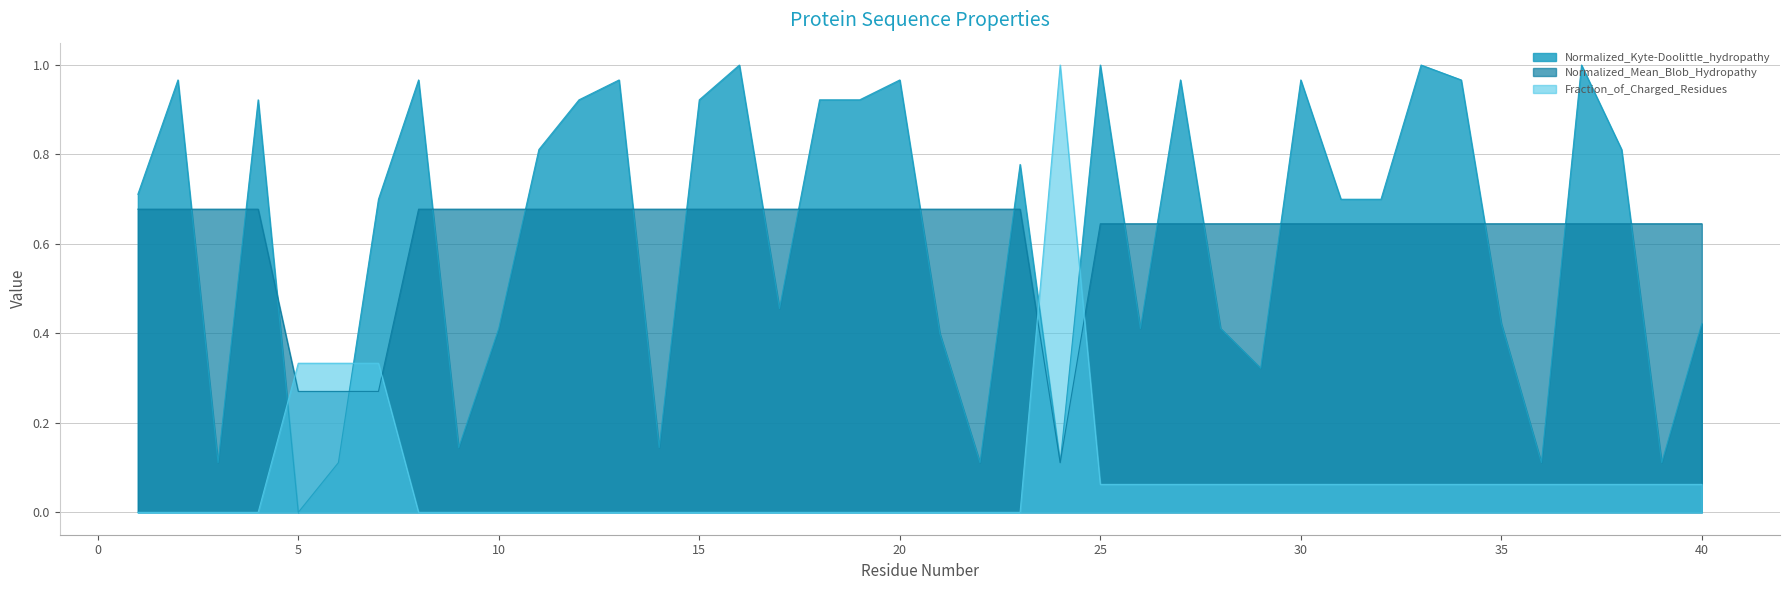

Between 40 and 28, which is larger?

40